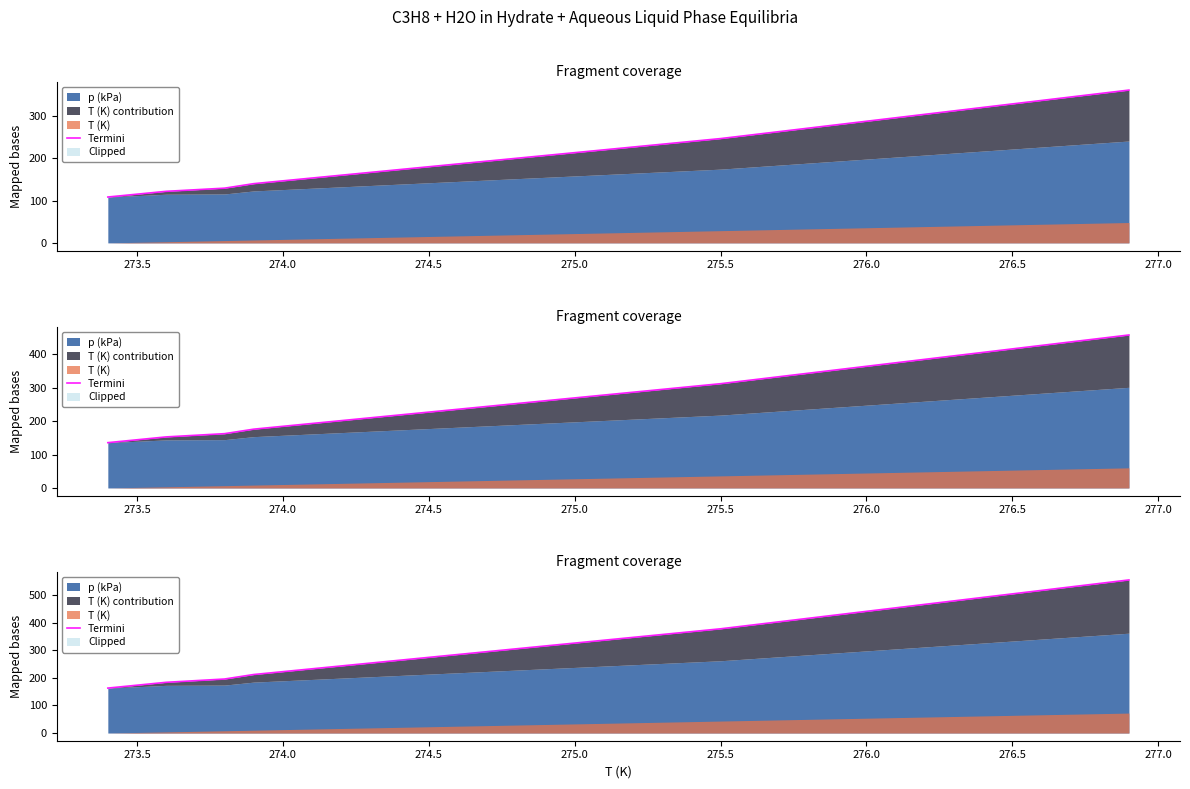

What is the maximum value shown in the chart?

554.8